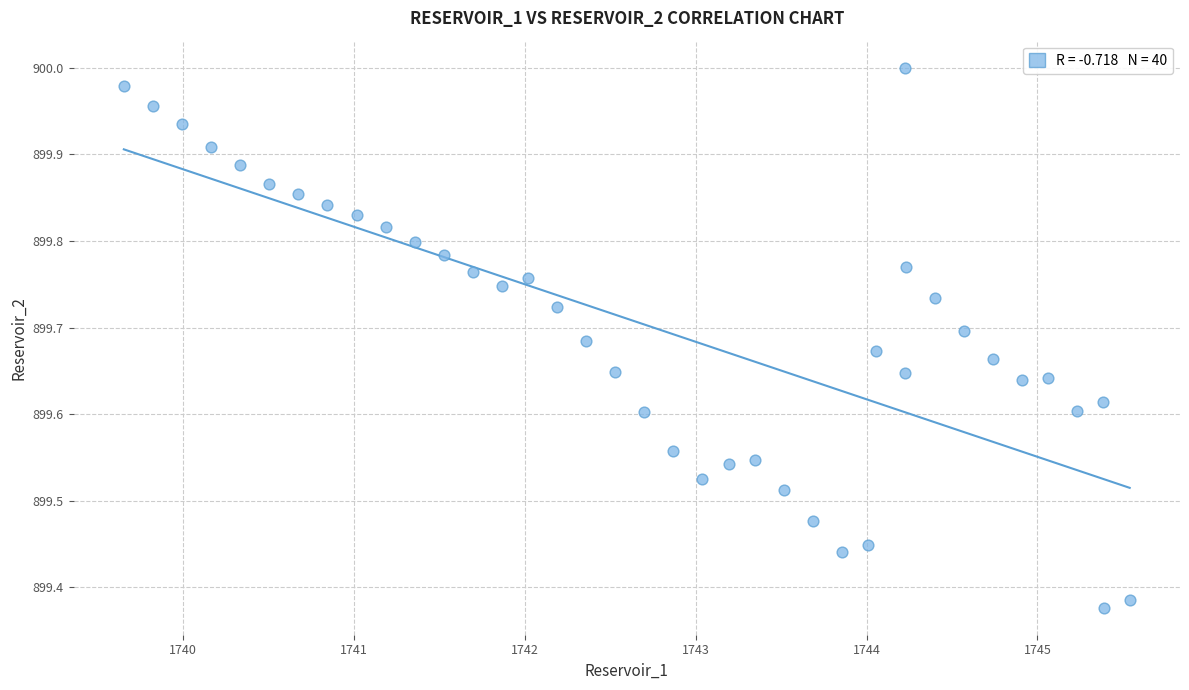

What is the range of Y values (max minus min)?

0.6